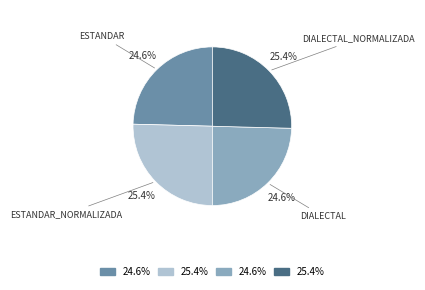

Is there any slice that represents more than half of the pie?

No